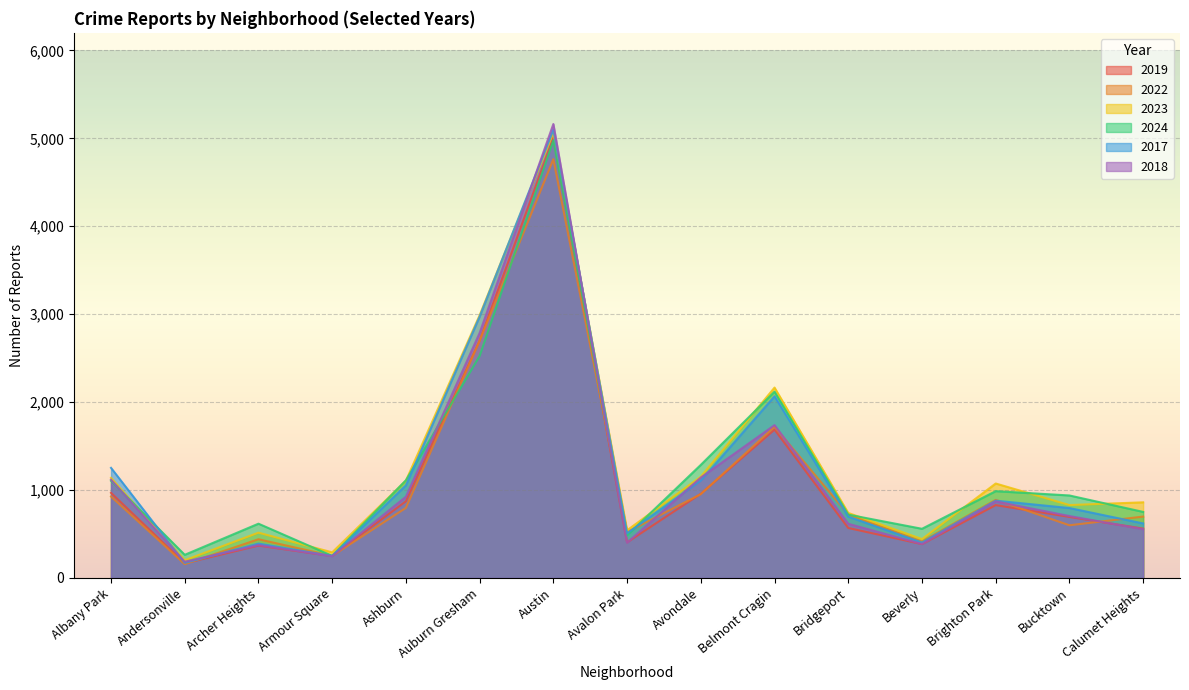

Is it true that 2022 equals 1363 at Ashburn?

False